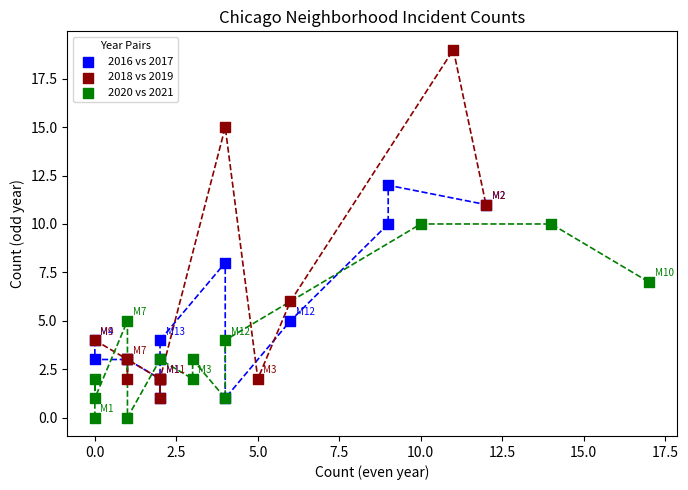

Which series has the widest spread of Y values?

2018 vs 2019